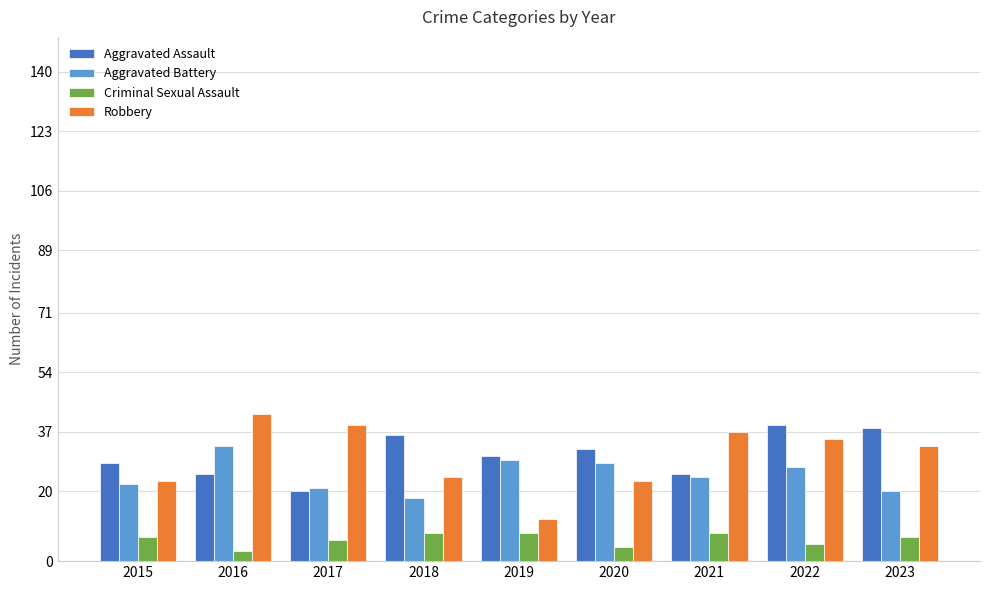

How many Criminal Sexual Assault values are between 5 and 8?

7